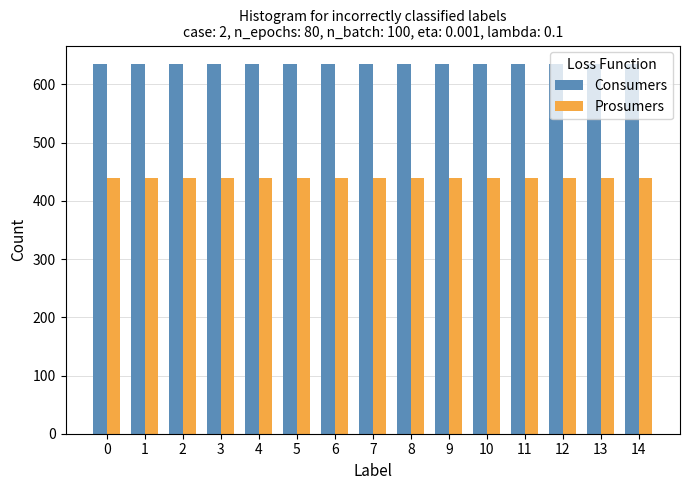

What is the spread (max minus min) of values at 10?

195